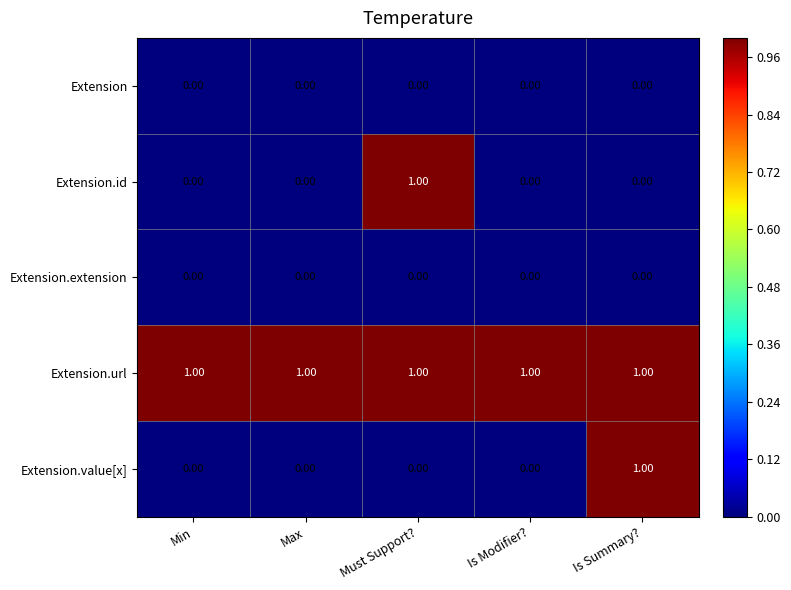

At how many categories does at least one series exceed 0?

5